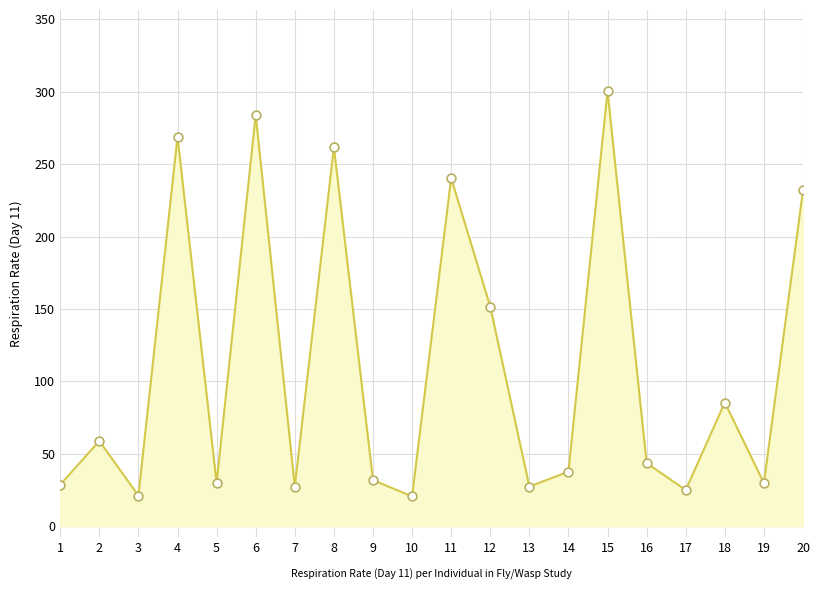

Between 6 and 17, which is larger?

6